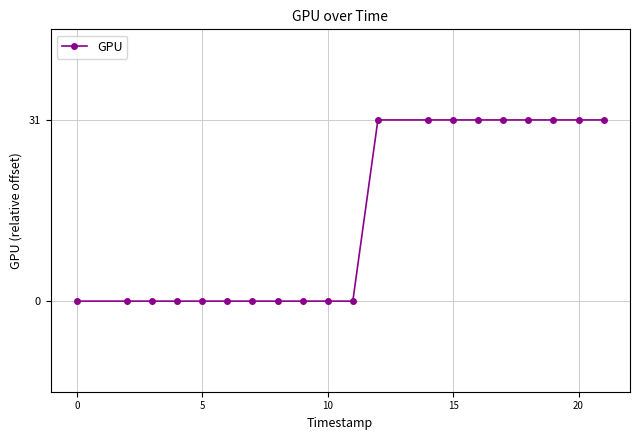

What is the difference between the maximum and minimum values?

31